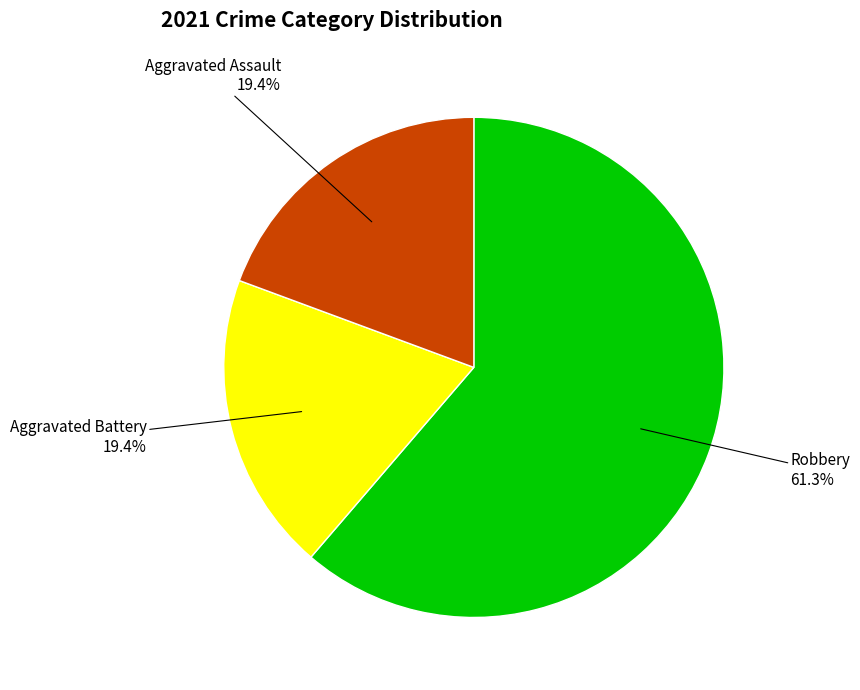

Does any single category account for the majority?

Yes